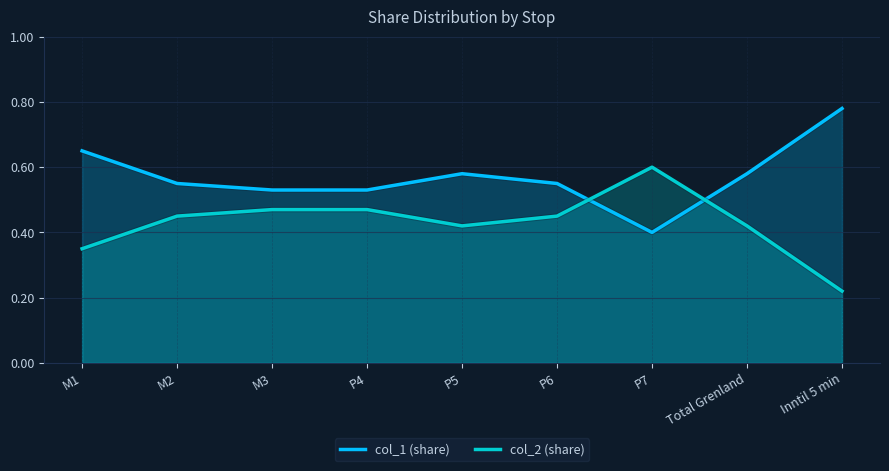

Rank the series by their maximum value, from highest to lowest.

col_1 (share), col_2 (share)